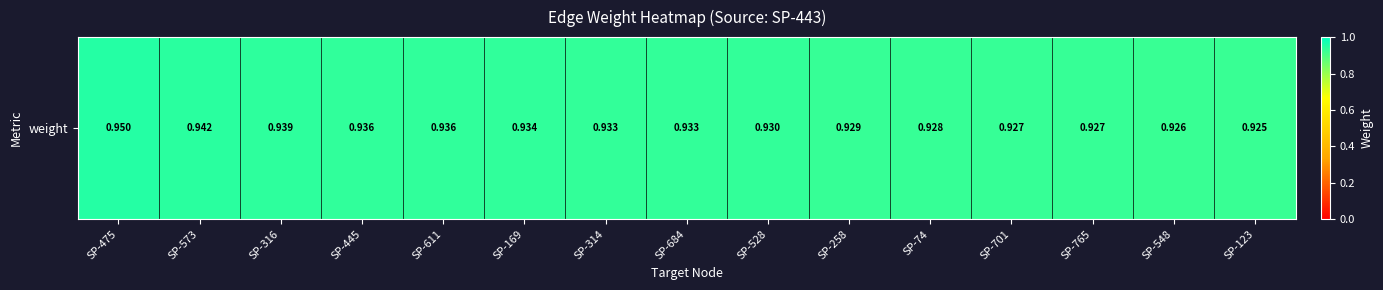

Reading left to right, extract all data points from this chart.

SP-475=0.9	SP-573=0.9	SP-316=0.9	SP-445=0.9	SP-611=0.9	SP-169=0.9	SP-314=0.9	SP-684=0.9	SP-528=0.9	SP-258=0.9	SP-74=0.9	SP-701=0.9	SP-765=0.9	SP-548=0.9	SP-123=0.9